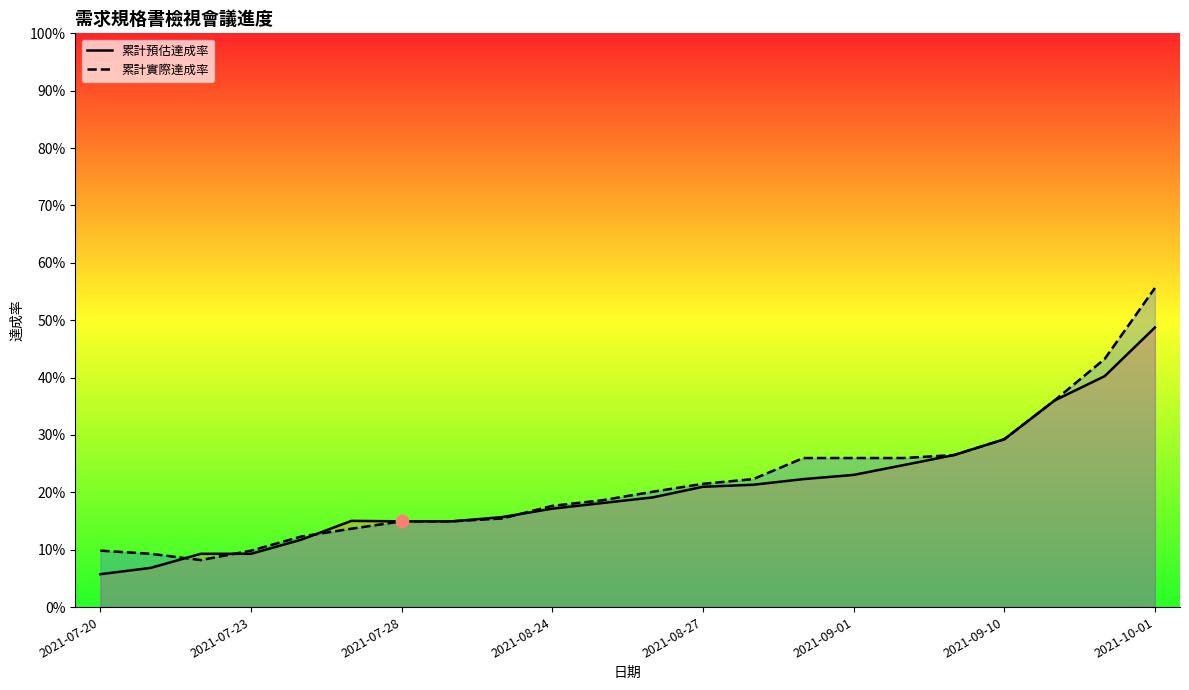

Which series has the largest Y range (max minus min)?

累計實際達成率